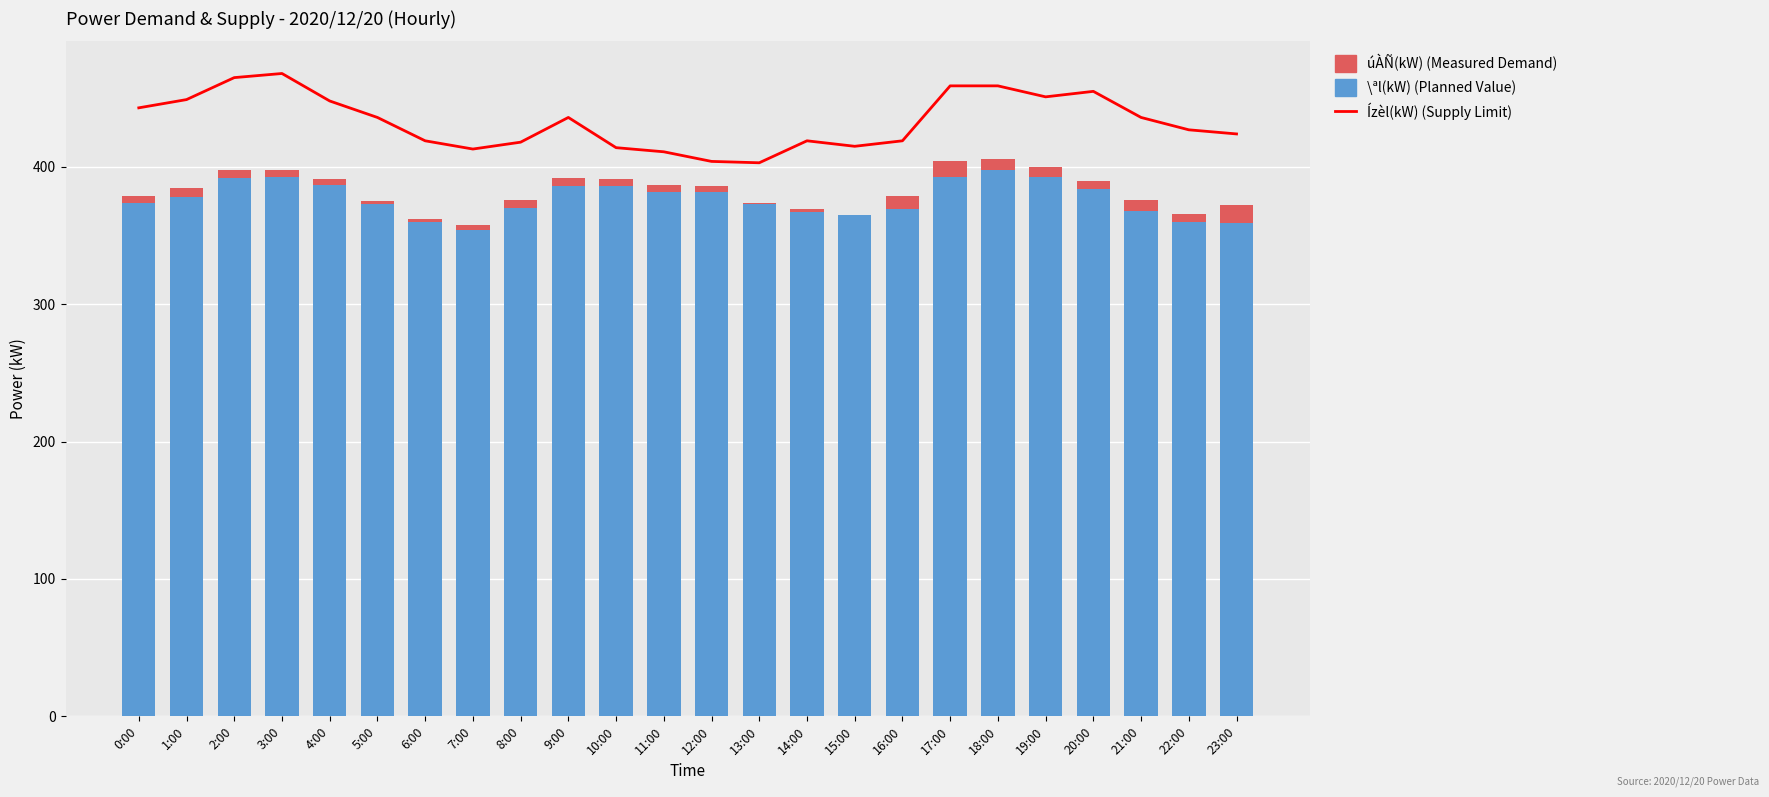

At which category does the chart reach its minimum across all series?

15:00